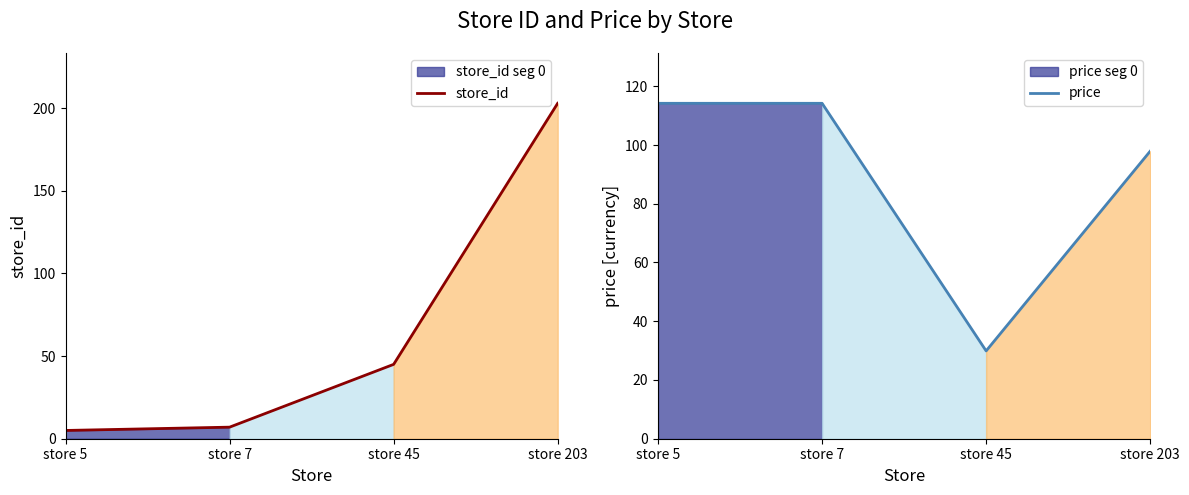

Which has a higher value, store 7 or store 203?

store 203